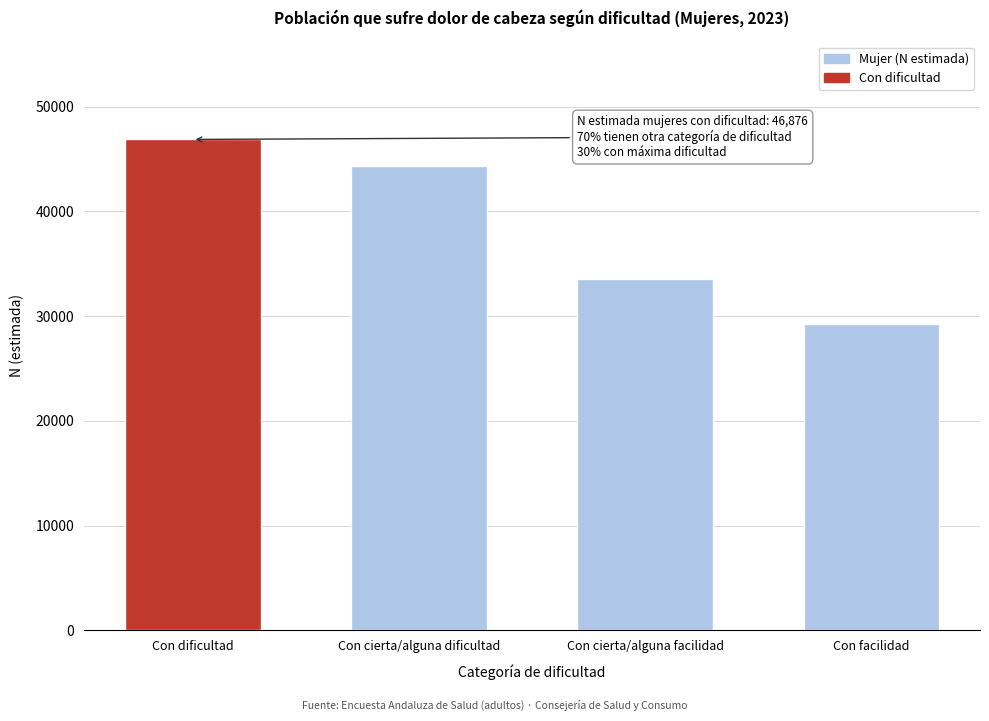

Reading left to right, what are all the values shown in this chart?

46876	44324	33557	29266